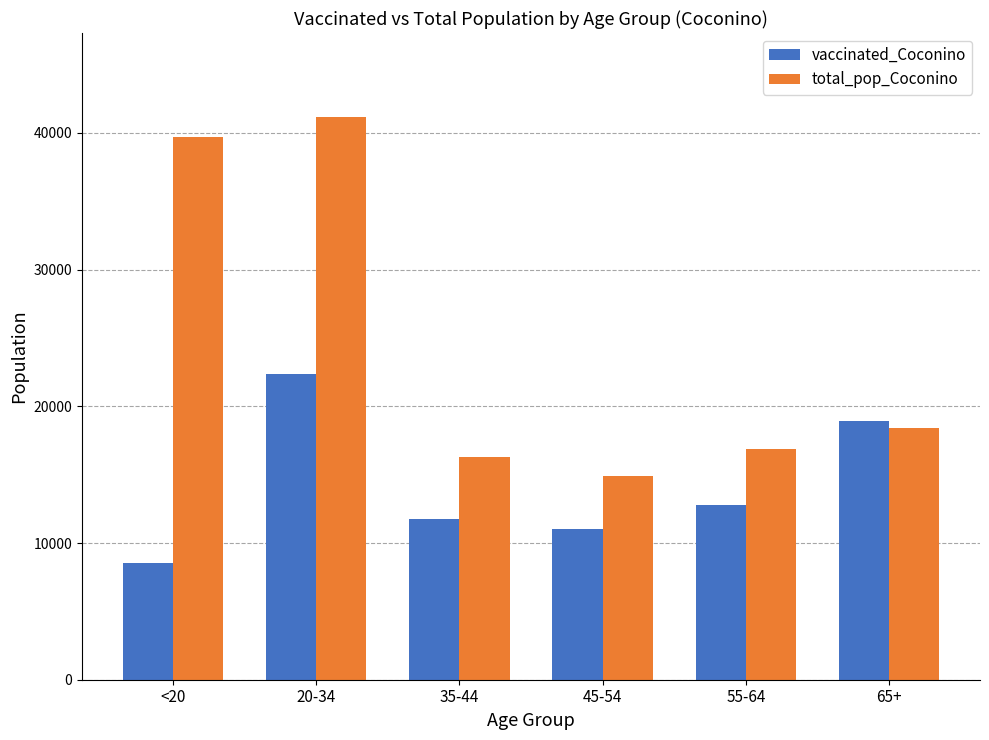

Reading right to left, extract all data points from this chart.

vaccinated_Coconino: 65+=18909	55-64=12794	45-54=11026	35-44=11725	20-34=22338	<20=8574
total_pop_Coconino: 65+=18408	55-64=16899	45-54=14882	35-44=16261	20-34=41141	<20=39684